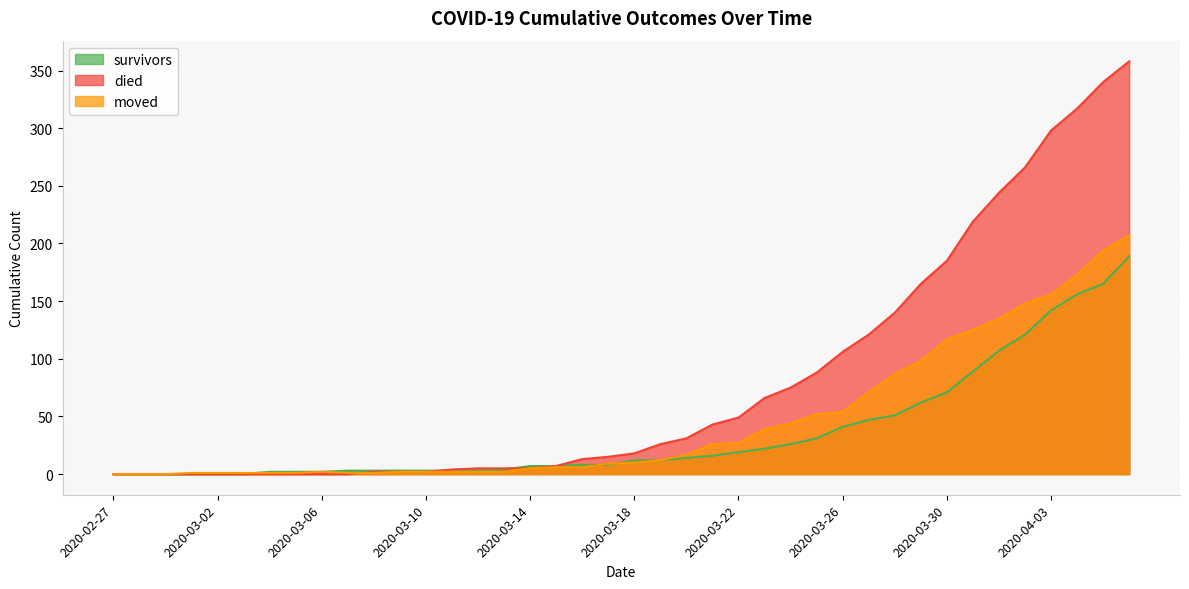

True or false: died has a value of 62 at 2020-04-01.

False